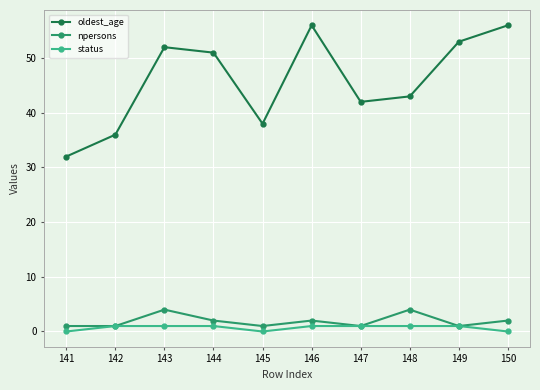

Is it true that oldest_age equals 36 at 142?

True